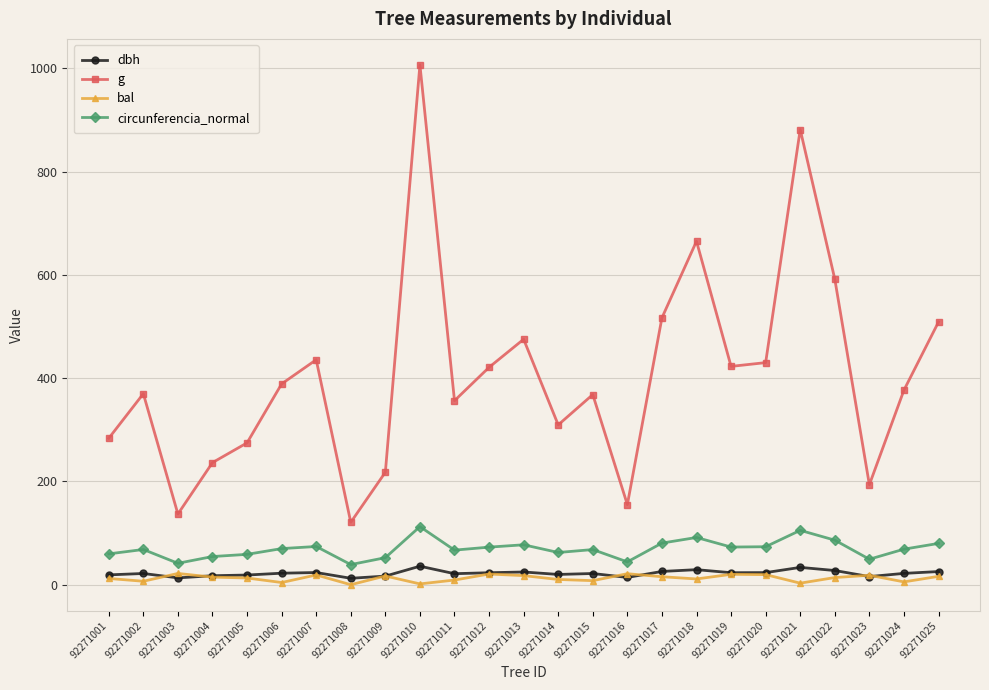

Is the value of g at 92271016 greater than the value of circunferencia_normal at 92271023?

Yes